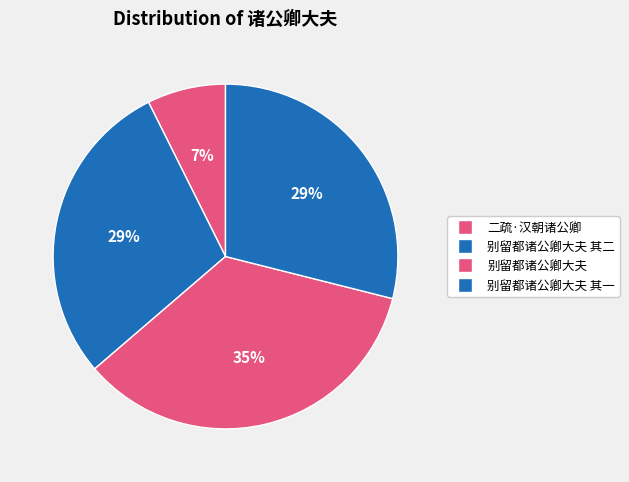

Rank the categories by value from lowest to highest.

二疏·汉朝诸公卿, 别留都诸公卿大夫 其一, 别留都诸公卿大夫 其二, 别留都诸公卿大夫